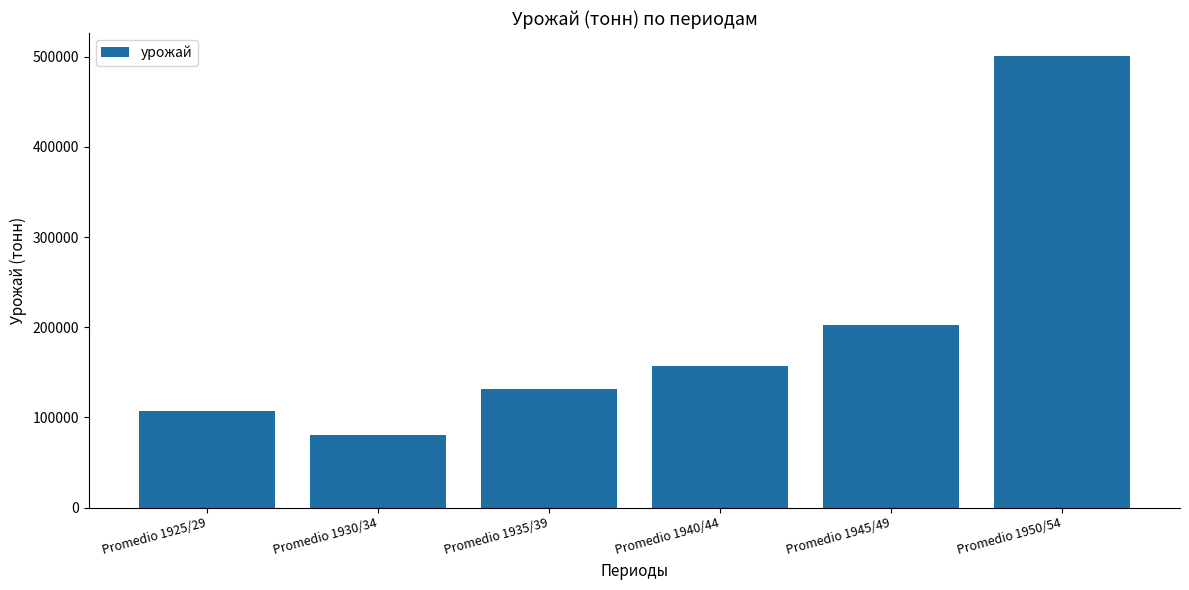

At which label is the value closest to 291030?

Promedio 1945/49